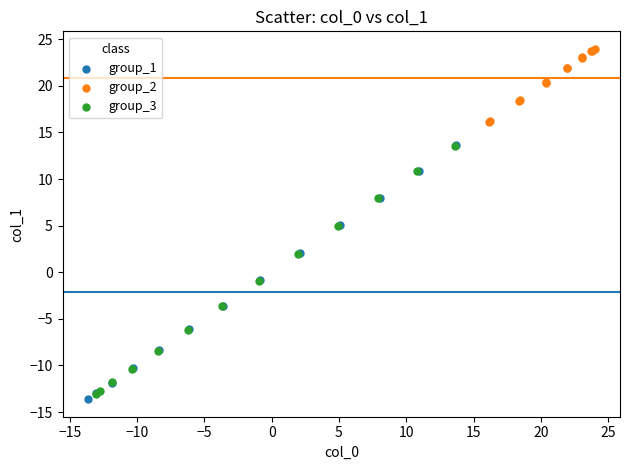

Which series reaches the maximum Y coordinate?

group_2